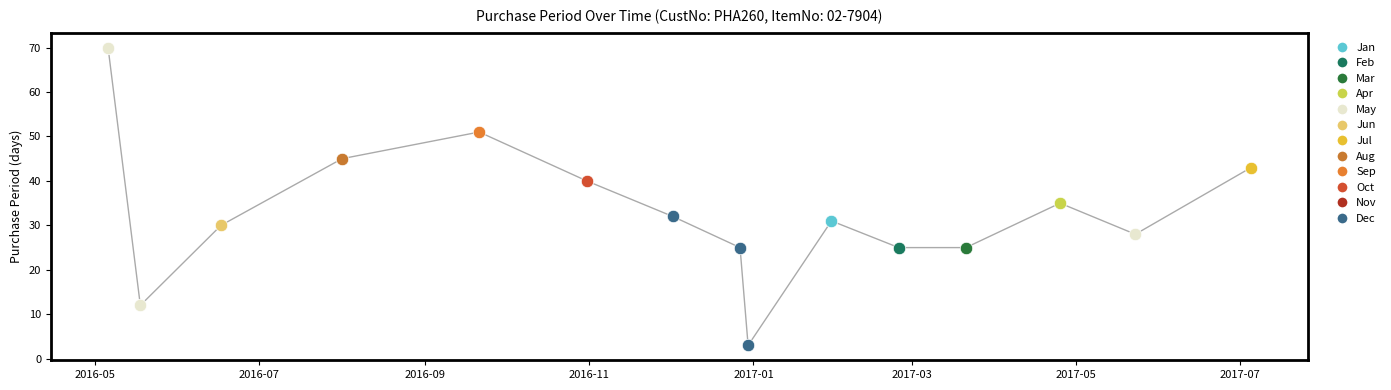

What is the smallest value displayed?

3